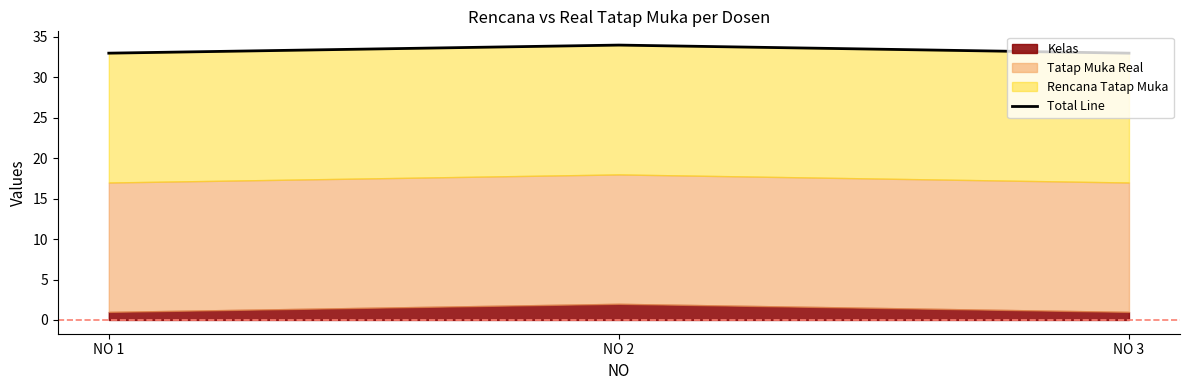

Between NO 3 and NO 2, which is larger?

NO 2